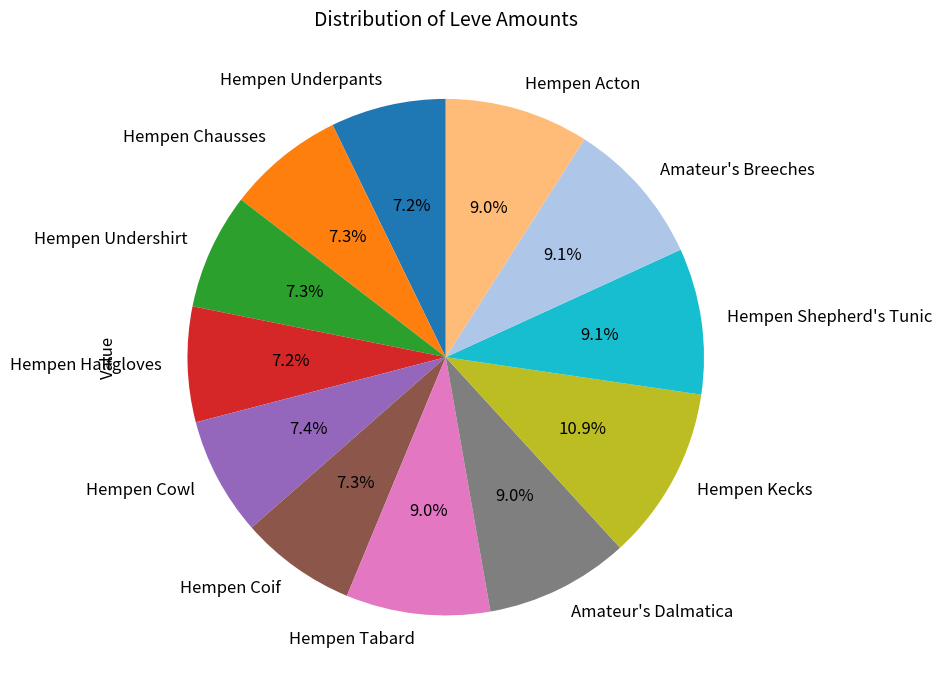

To the nearest percent, what portion does Amateur's Dalmatica represent?

9%